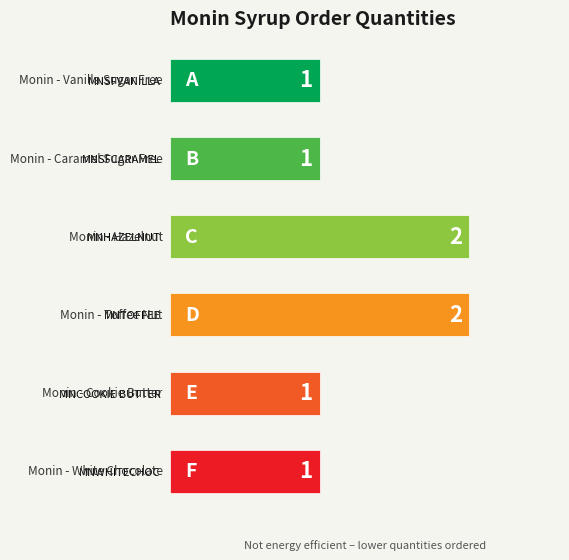

Reading top to bottom, transcribe all the data shown in this chart.

MNSFVANILLA=1	MNSFCARAMEL=1	MNHAZELNUT=2	MNTOFFEE=2	MNCOOKIE BUTTER=1	MNWHITECHOC=1